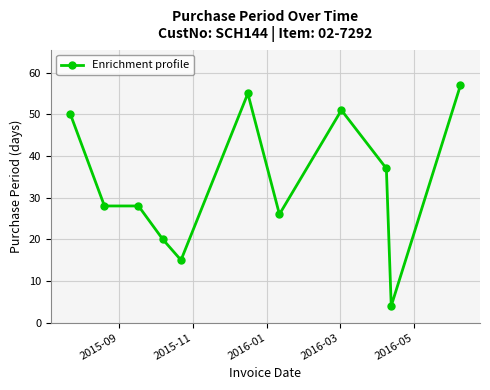

True or false: there are more than 0 points higher than both neighbors.

True